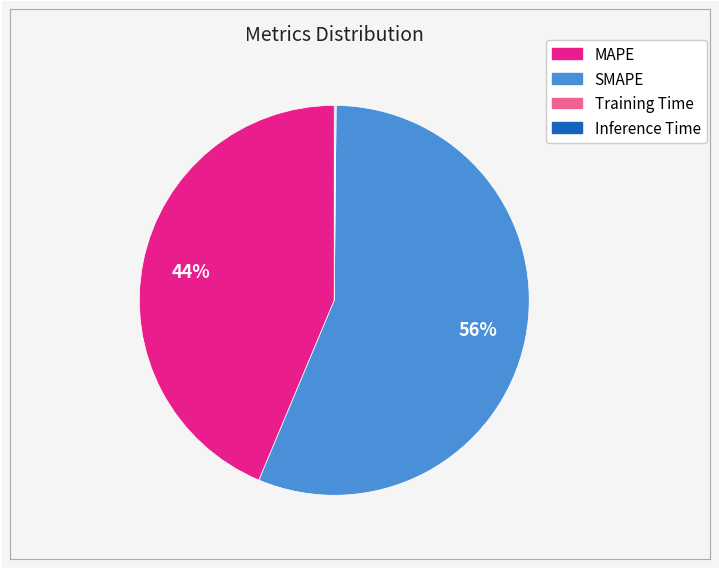

What is the majority slice?

SMAPE